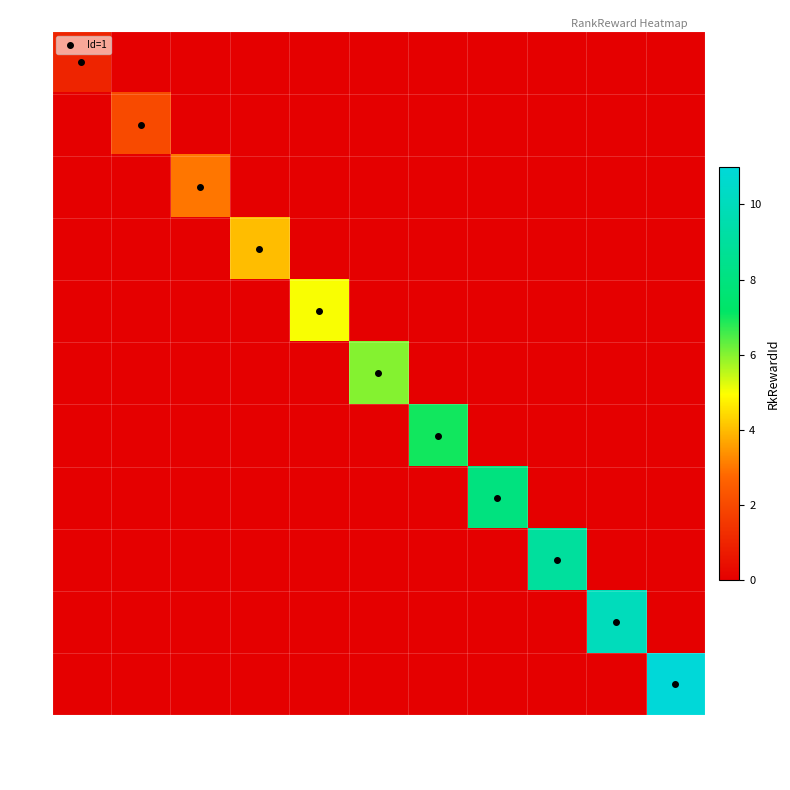

How many distinct data groups are displayed?

11